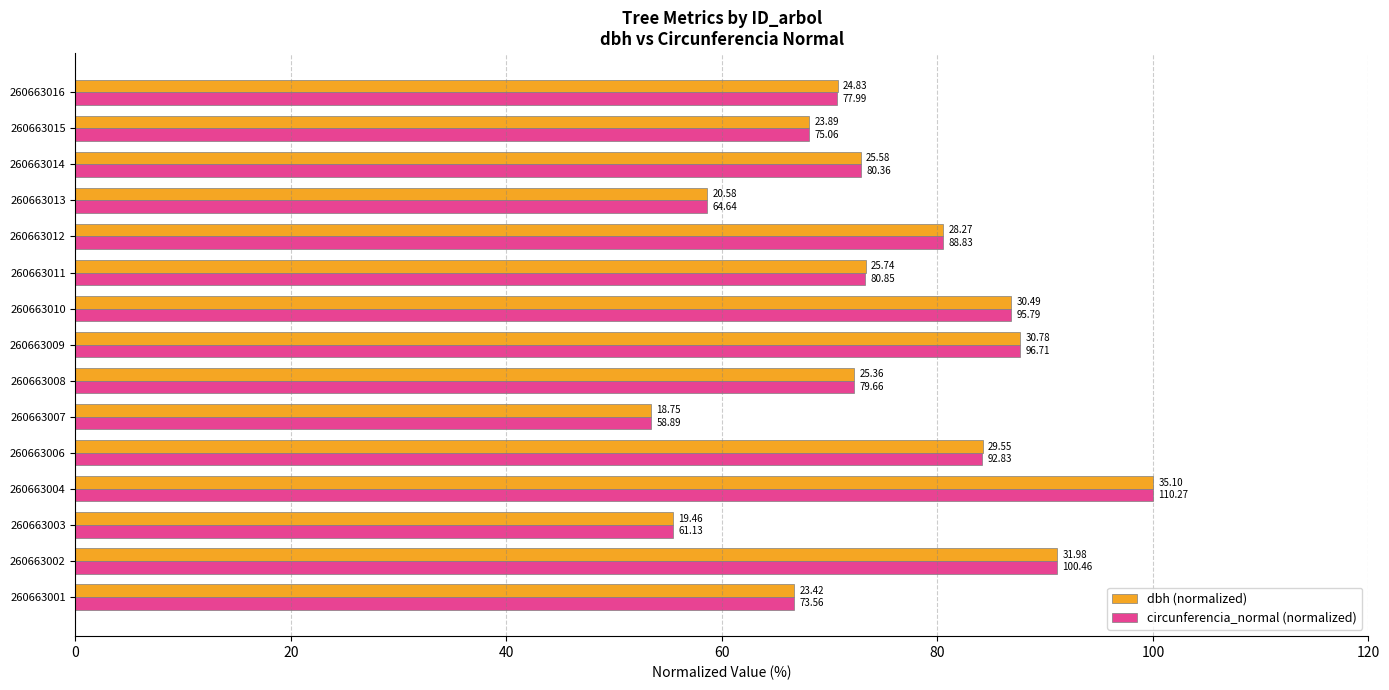

What are all the series names shown in the legend?

dbh (normalized), circunferencia_normal (normalized)